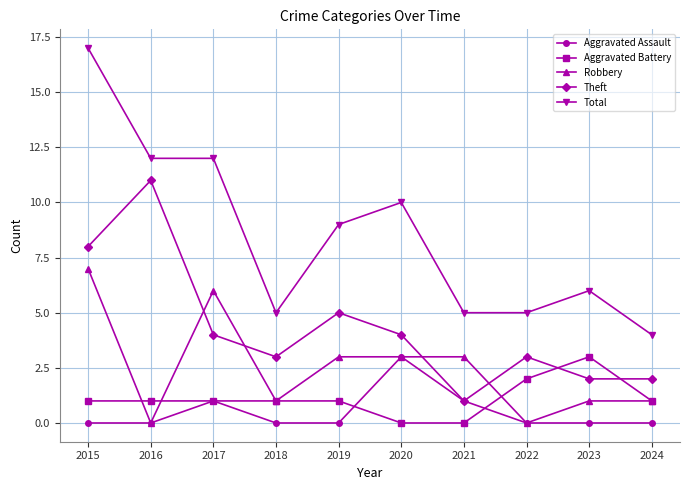

Which label corresponds to the largest value in the chart?

2015